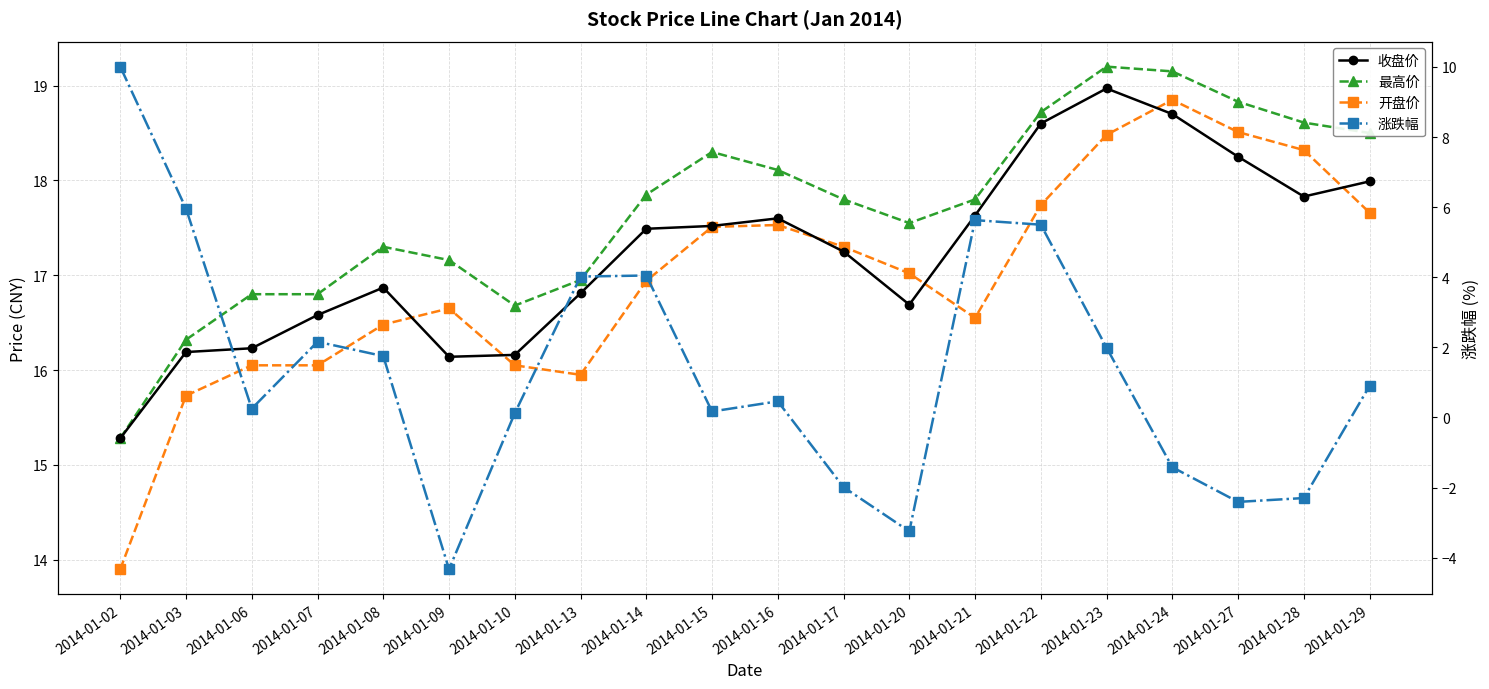

Rank the series by their maximum value, from highest to lowest.

最高价, 收盘价, 开盘价, 涨跌幅